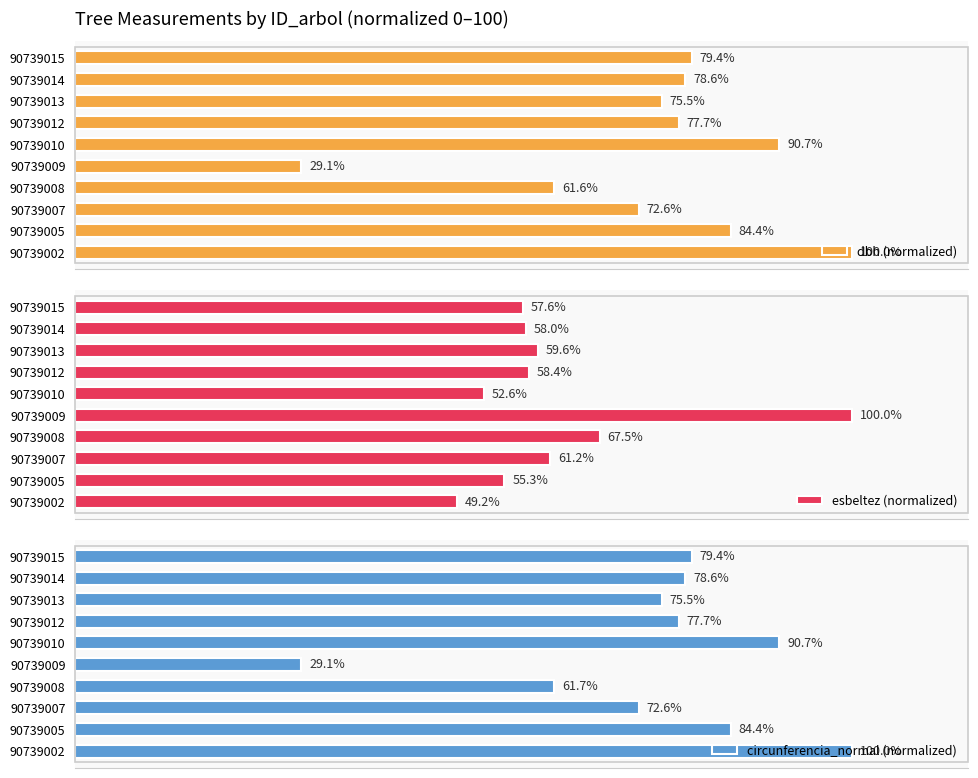

List the series in order of their peak value, highest first.

dbh (normalized), esbeltez (normalized), circunferencia_normal (normalized)